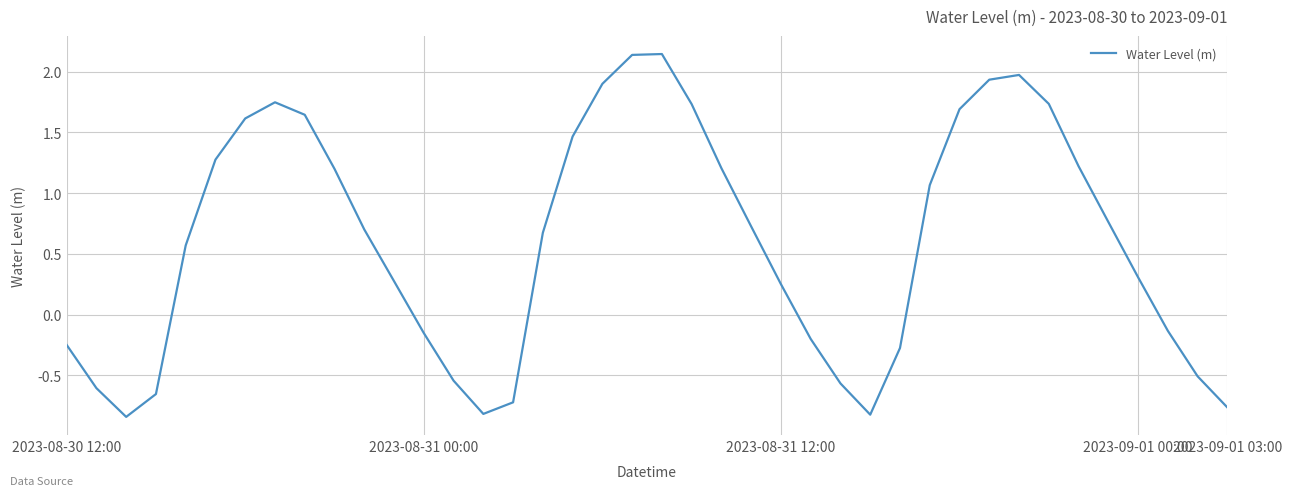

Between 2023-09-01 00:00 and 2023-09-01 03:00, which is larger?

2023-09-01 00:00